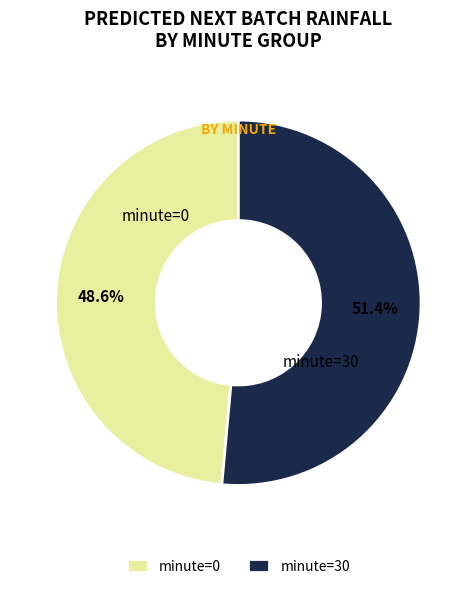

What portion of the pie excludes minute=0?

51.4%